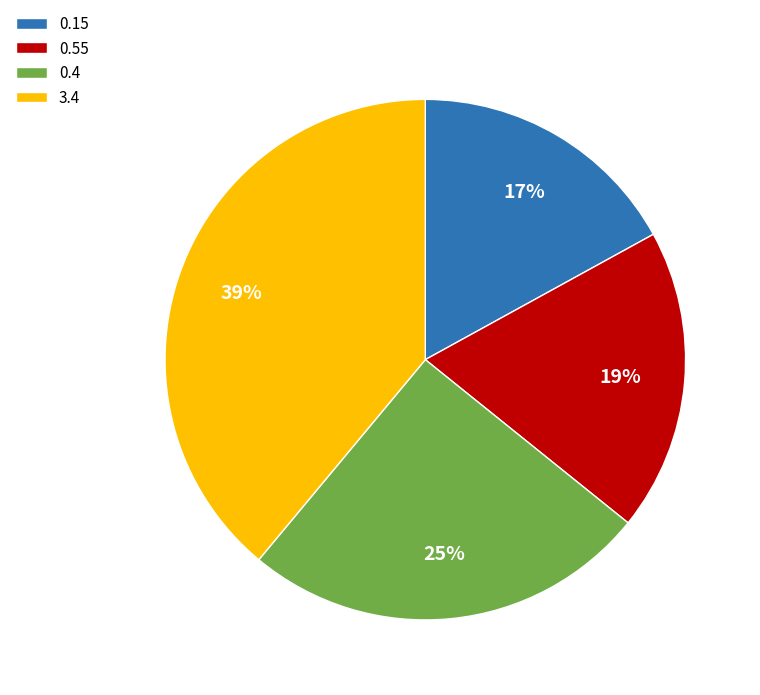

Is there a majority slice in this chart?

No